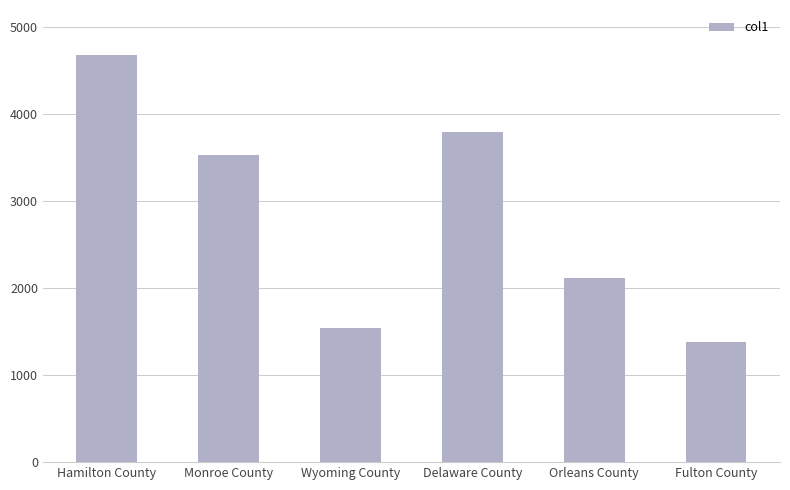

Are the bars horizontal?

No